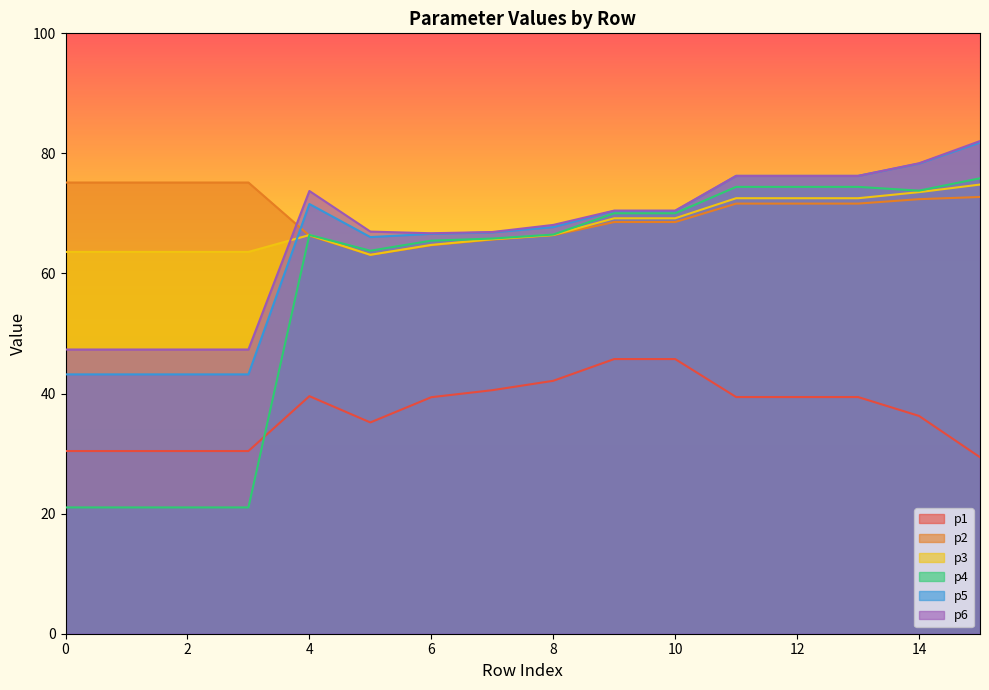

What is the difference between the p6 values at 1 and 9?

23.1